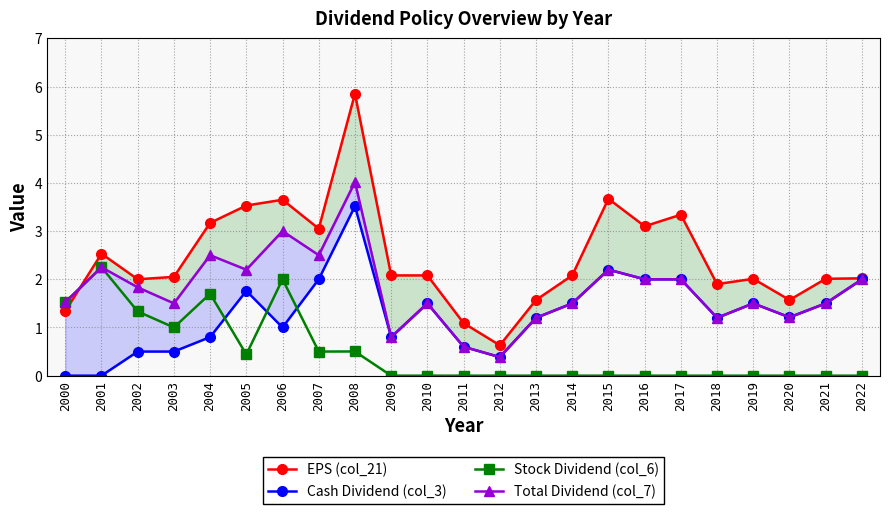

True or false: Stock Dividend (col_6) and EPS (col_21) intersect in this chart.

True